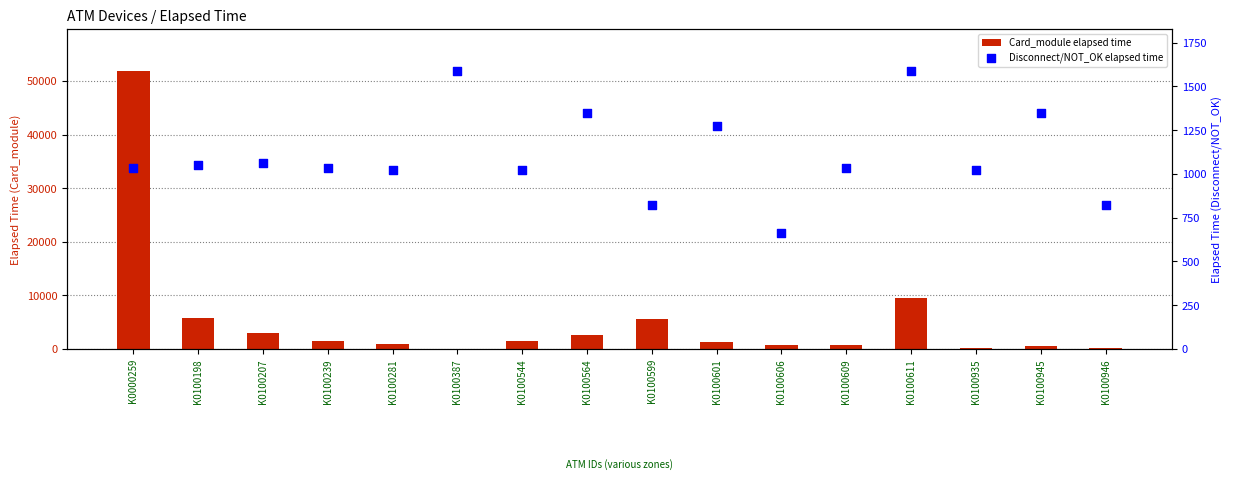

At how many categories does at least one series exceed 1609?

6